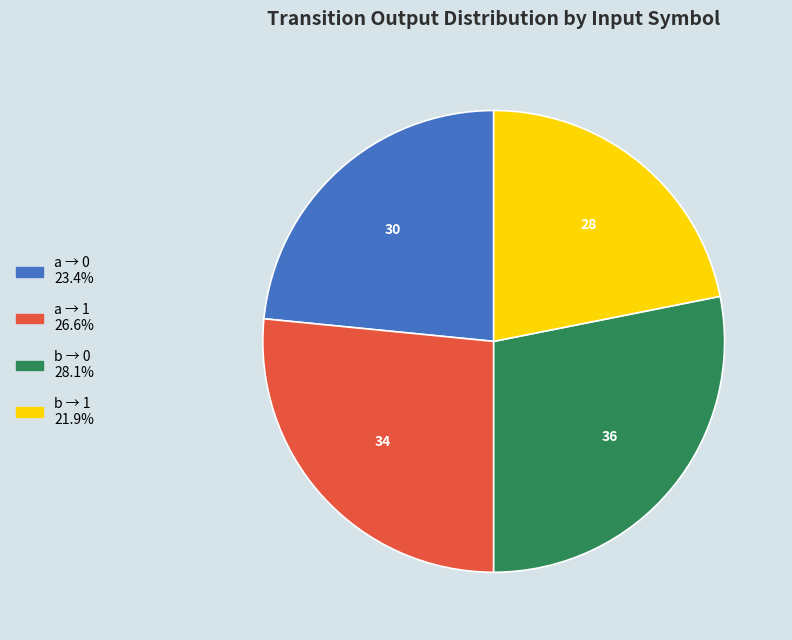

Does any single category account for the majority?

No